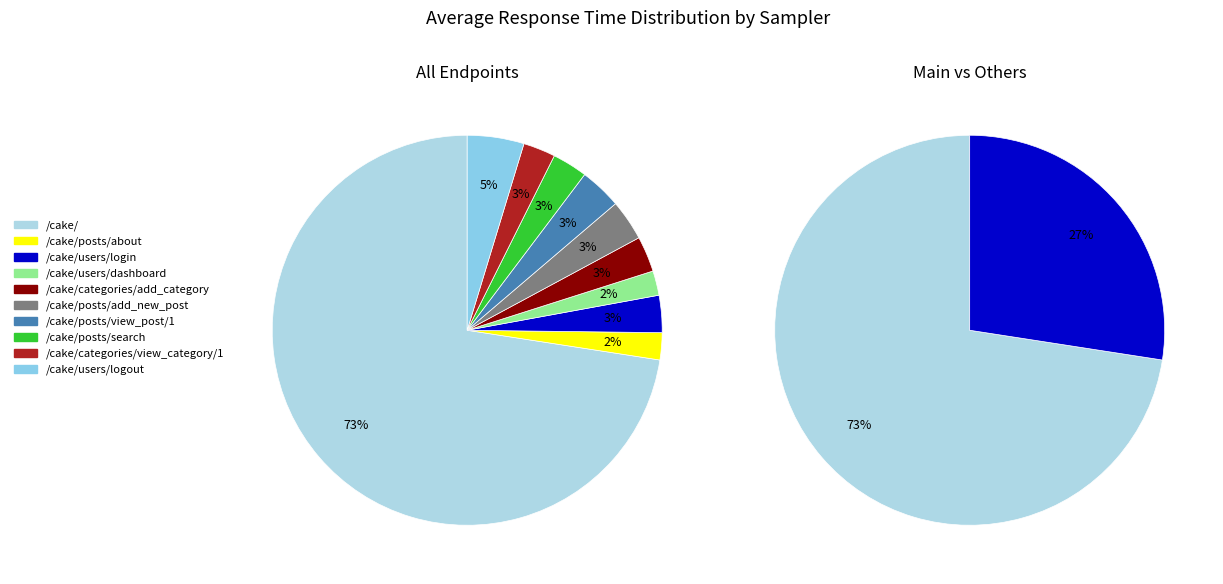

How many slices are in this pie chart?

10